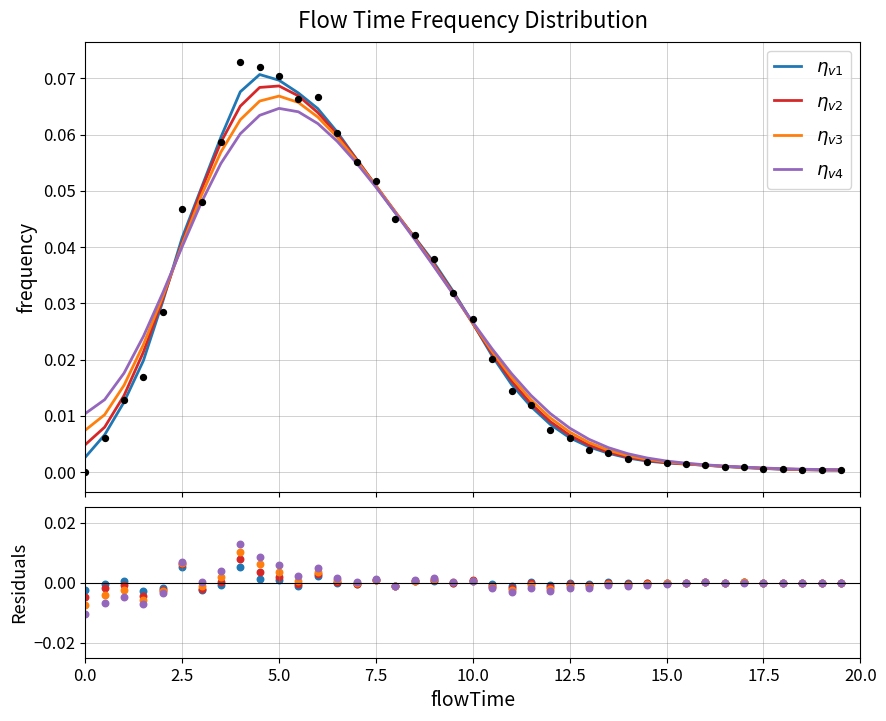

Is the value of $\eta_{v3}$ at 22 greater than the value of $\eta_{v1}$ at 34?

No